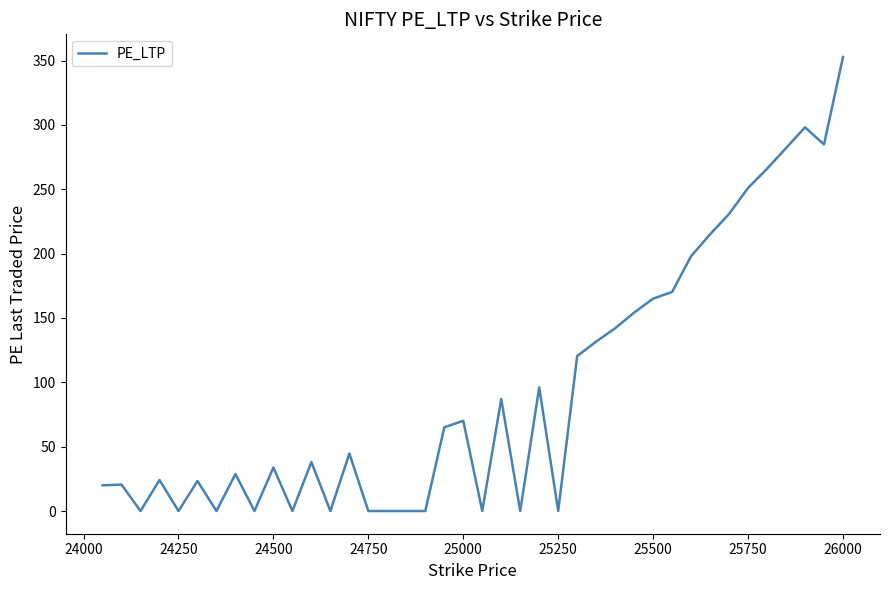

What is the greatest value displayed?

352.7